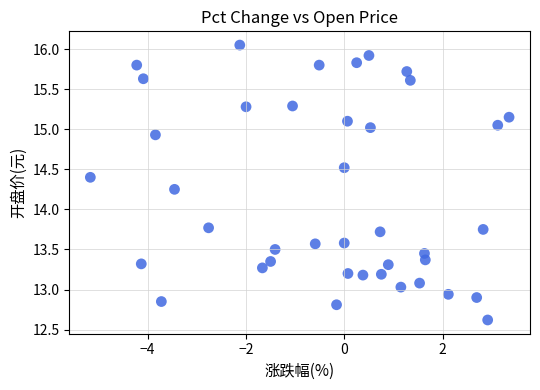

What is the range of Y values (max minus min)?

3.4